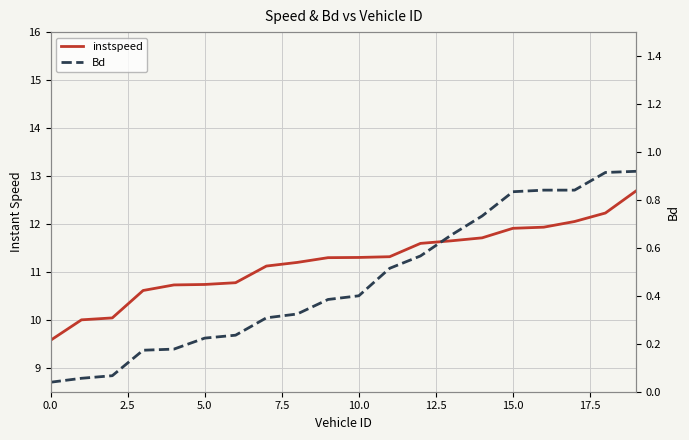

What is the label of the 4th point from the right?

16